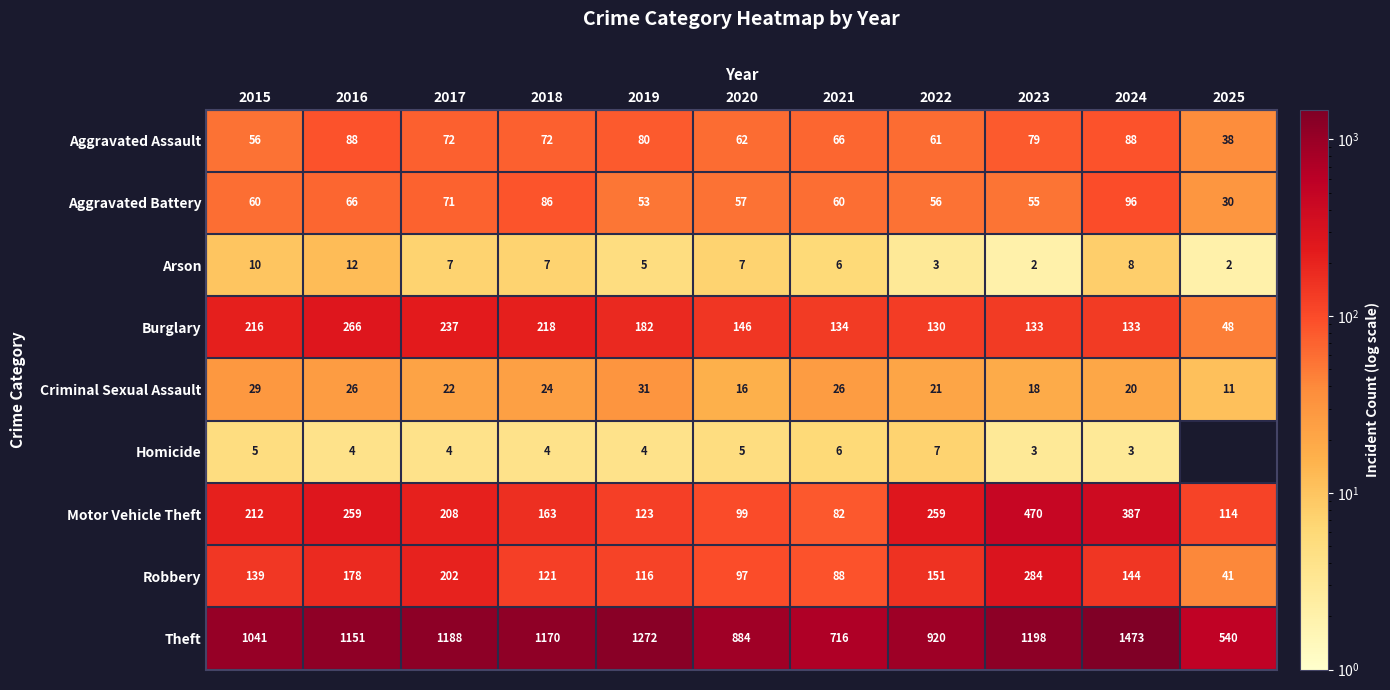

What is the maximum value shown in the chart?

1473